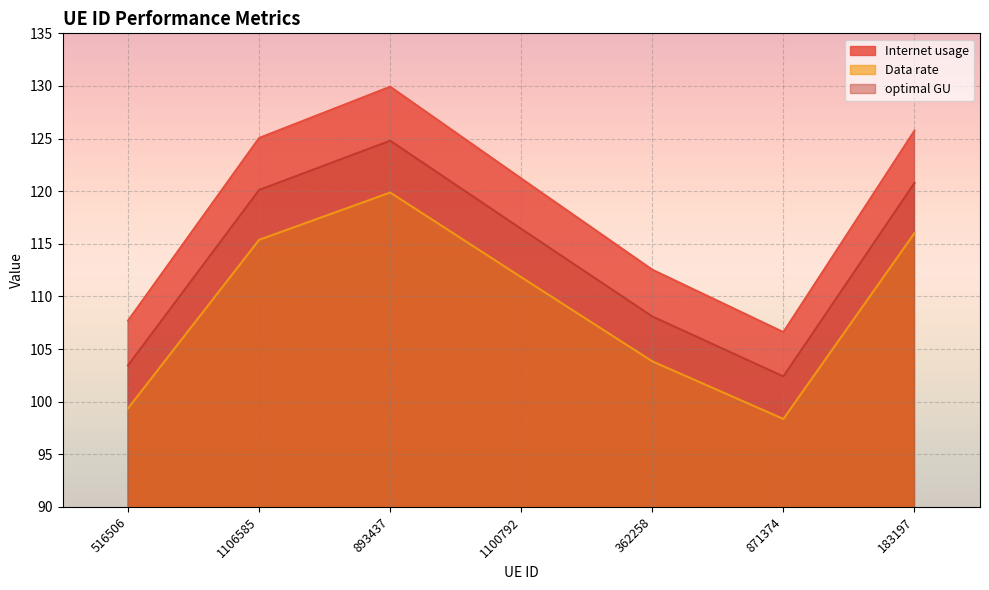

True or false: Internet usage has more than 1 points higher than both neighbors.

False